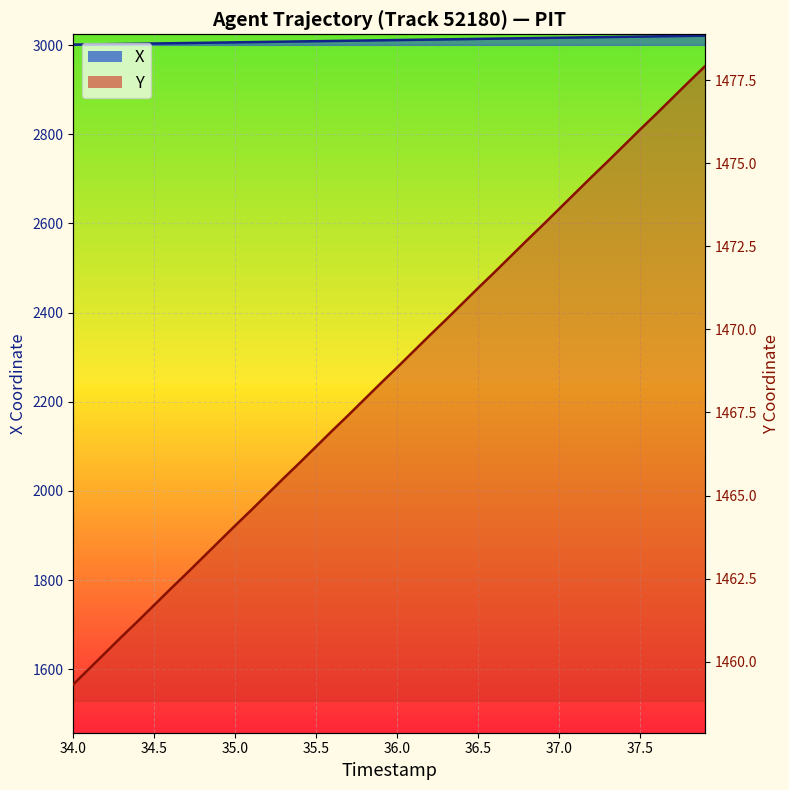

How many lines are shown in the chart?

2